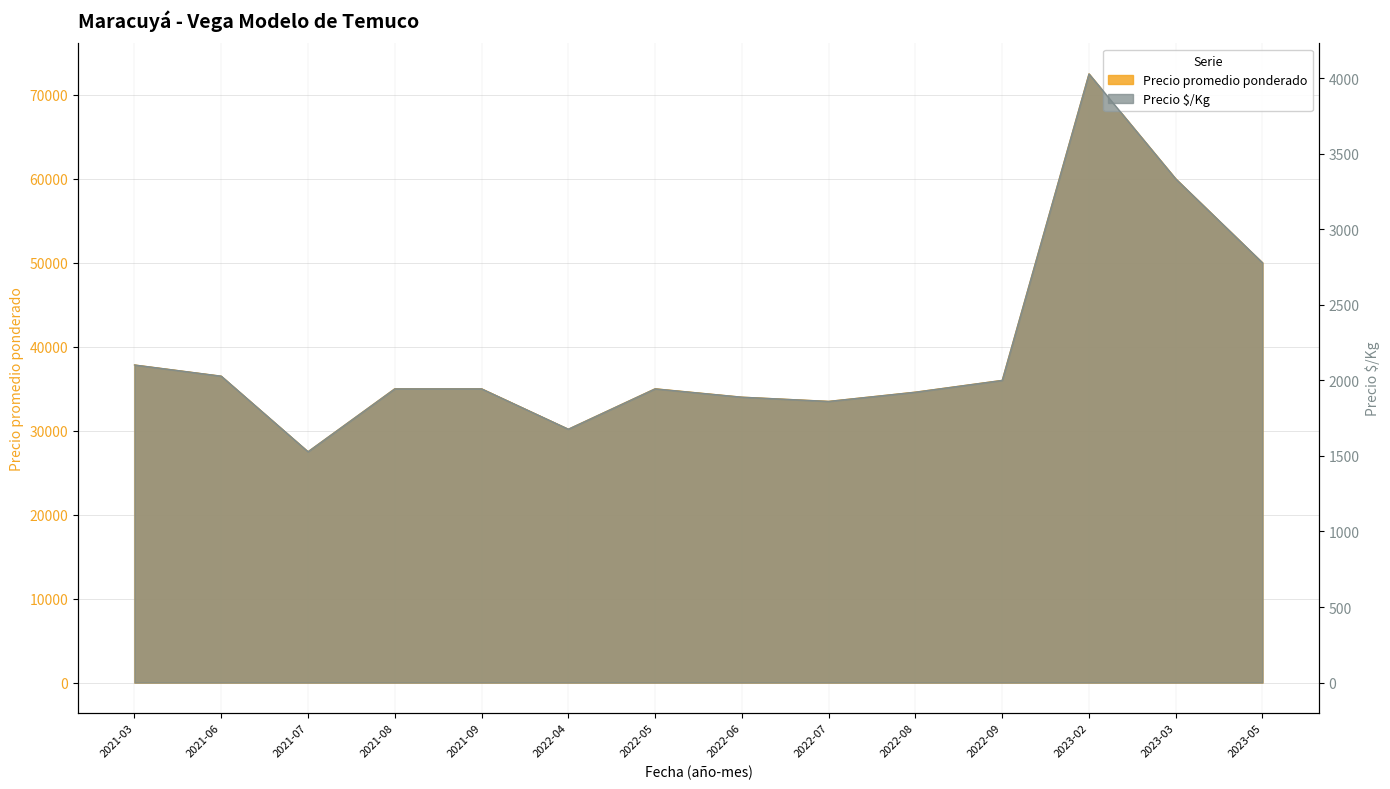

True or false: Precio promedio ponderado and Precio $/Kg cross at least once.

False